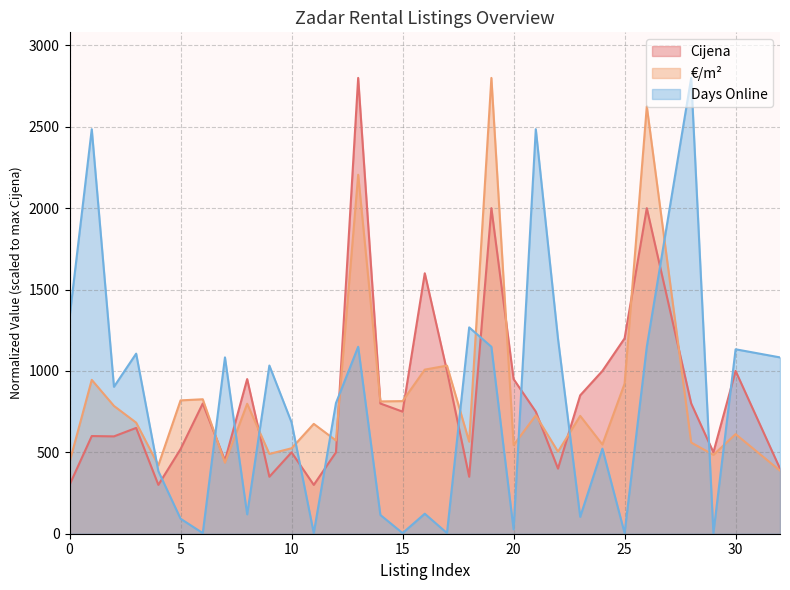

Does the chart display data point markers on the line(s)?

No